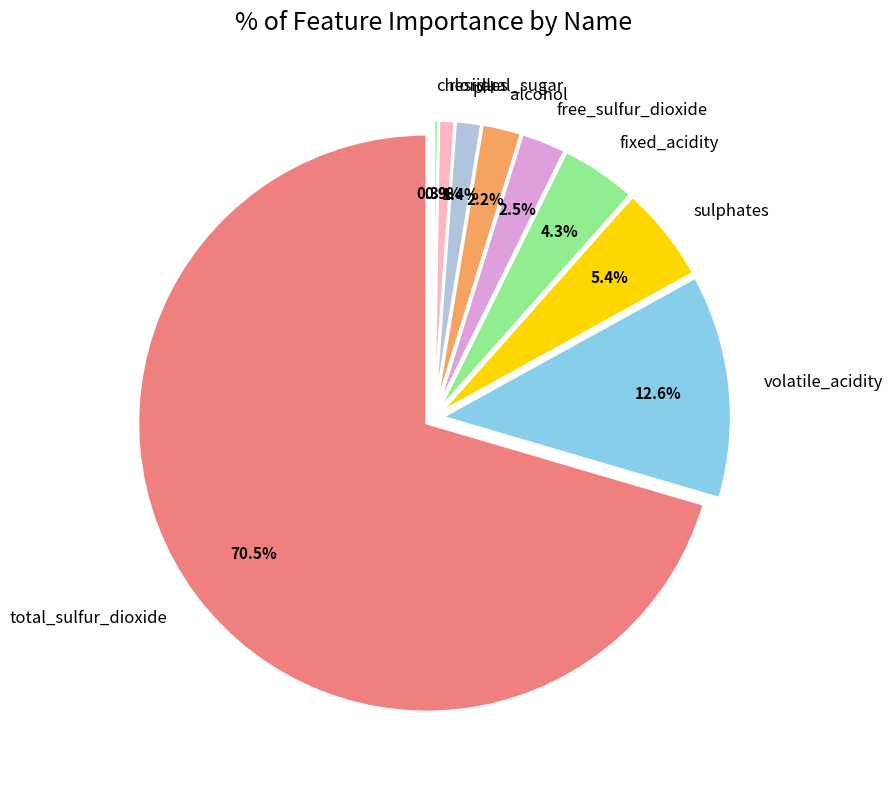

To the nearest percent, what is the average slice percentage?

11%